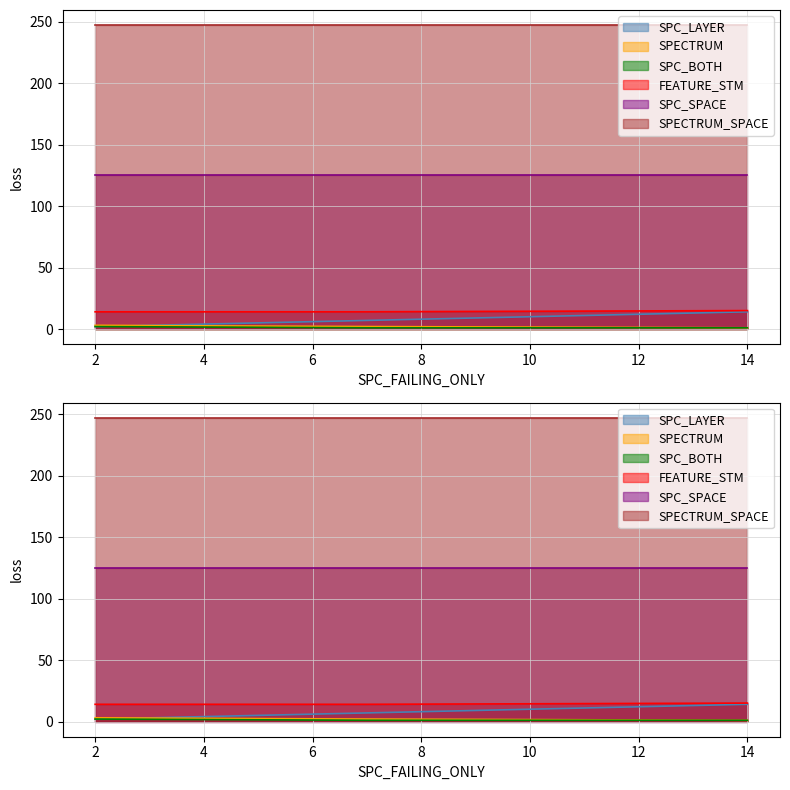

Between 2 and 7, which is larger?

7